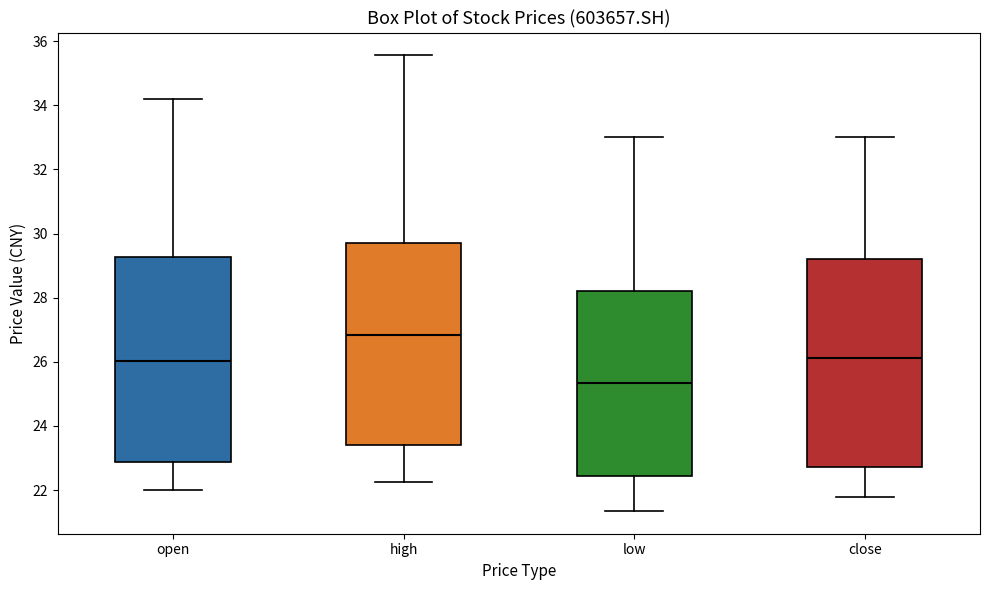

Which box has the highest median line?

high